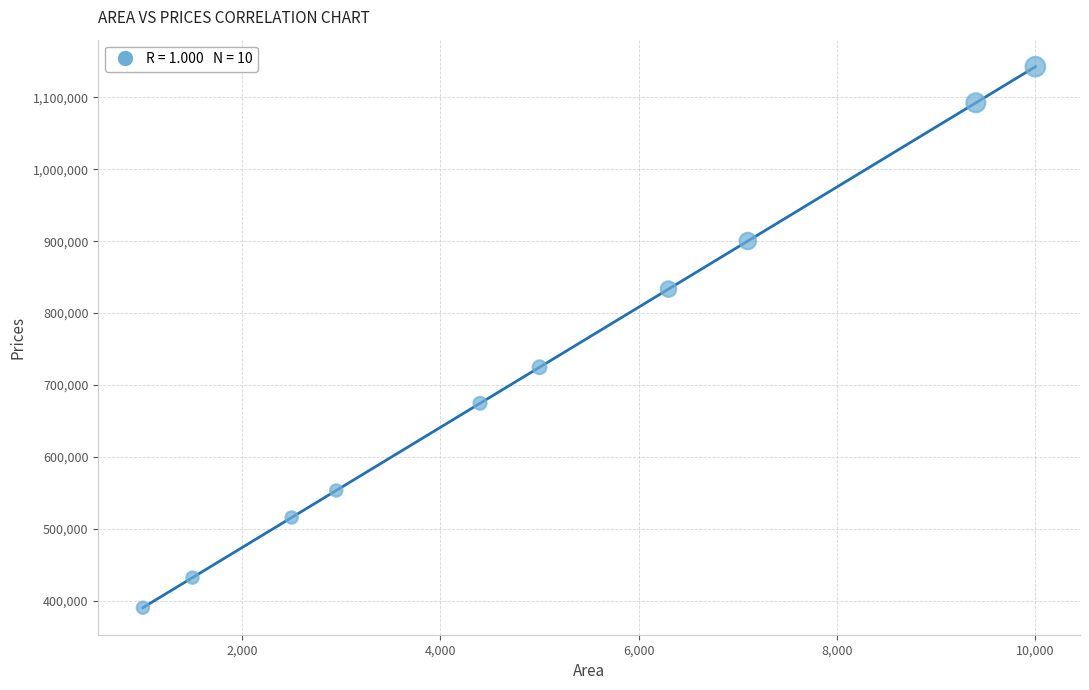

What is the range of X values (max minus min)?

9000.0